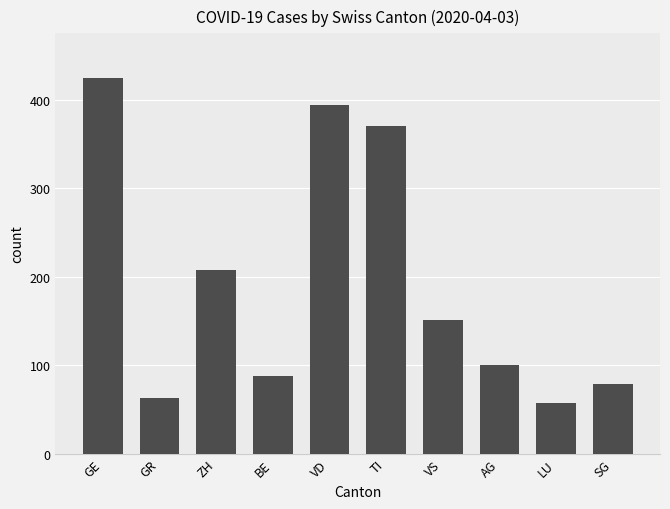

Is it true that the value at AG is 100?

True